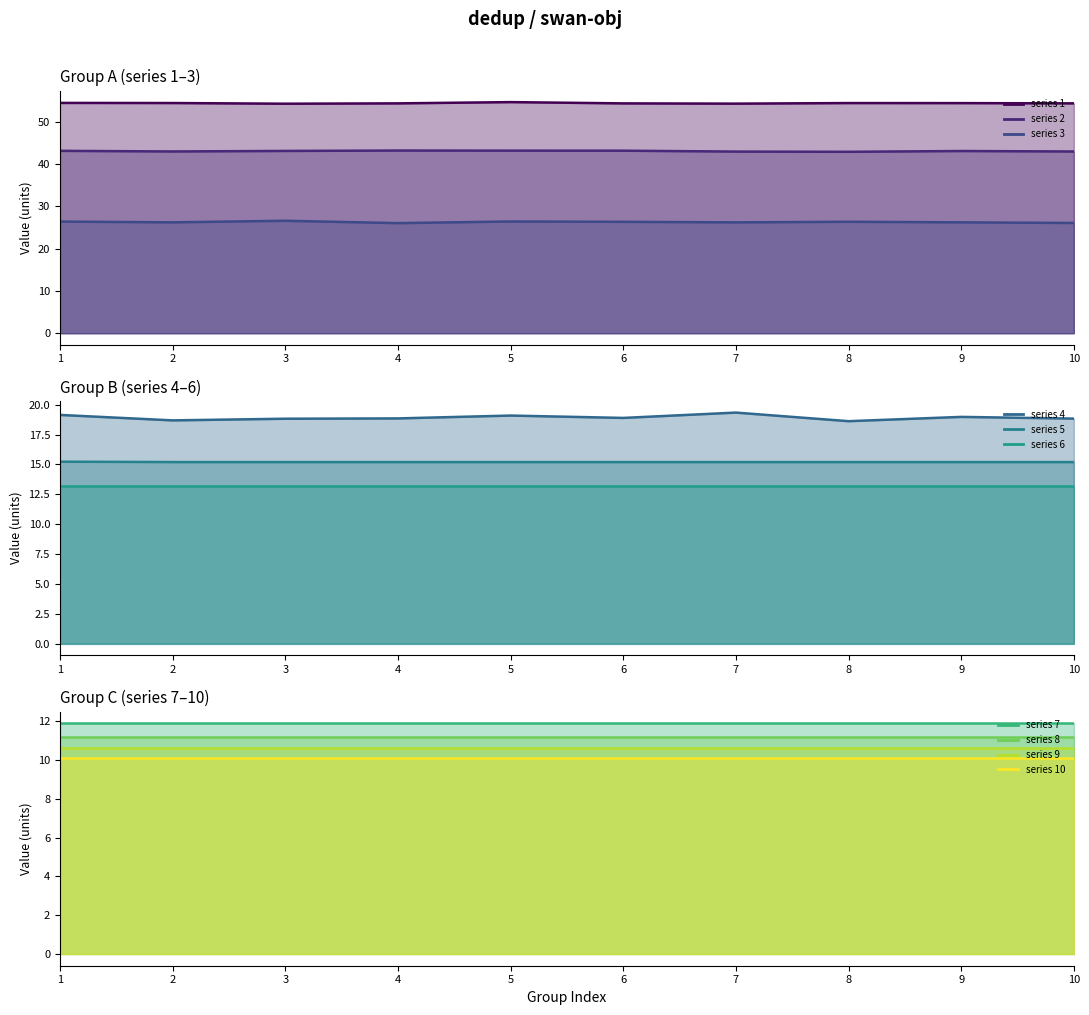

Which series has the widest spread of values?

4